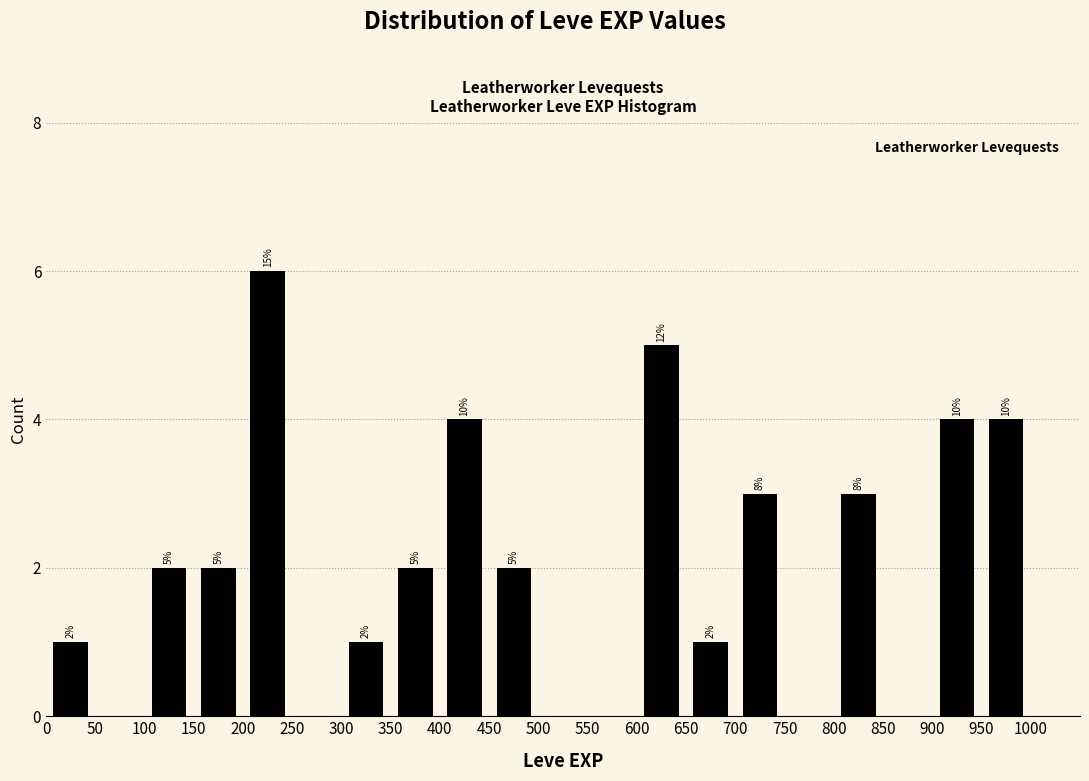

Which range on the x-axis has the tallest bar?

200 to 250